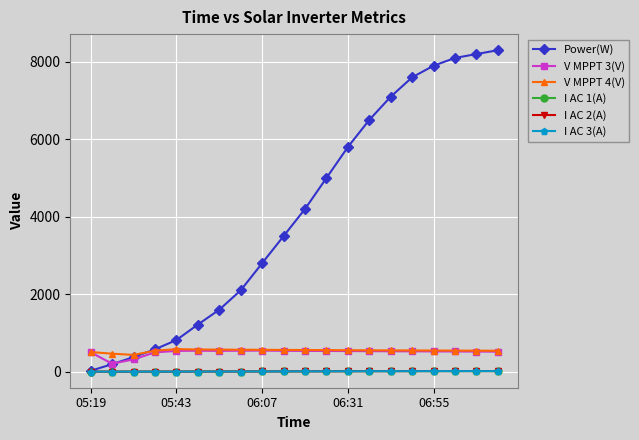

What is the maximum value shown in the chart?

8300.0